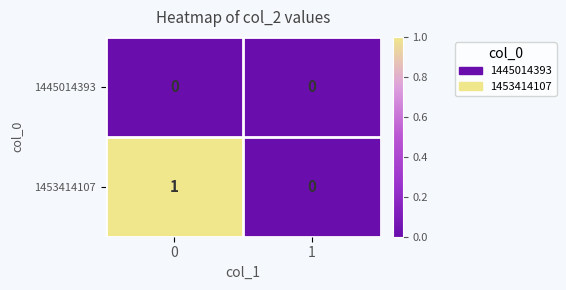

Which series has the largest range (max minus min)?

1453414107